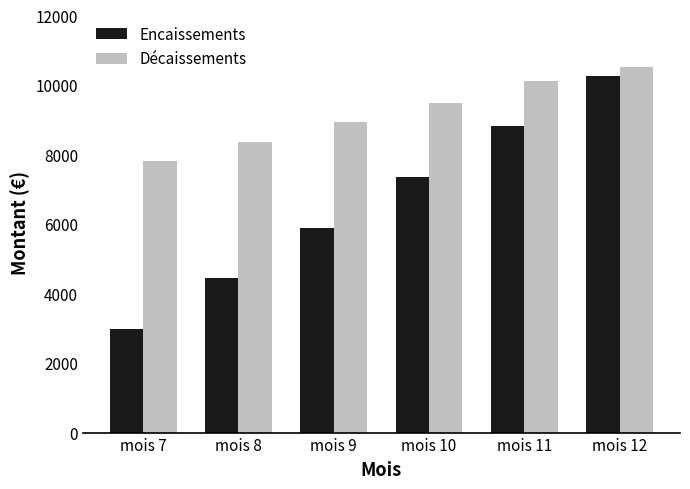

Is the value of Encaissements at mois 9 greater than the value of Décaissements at mois 11?

No